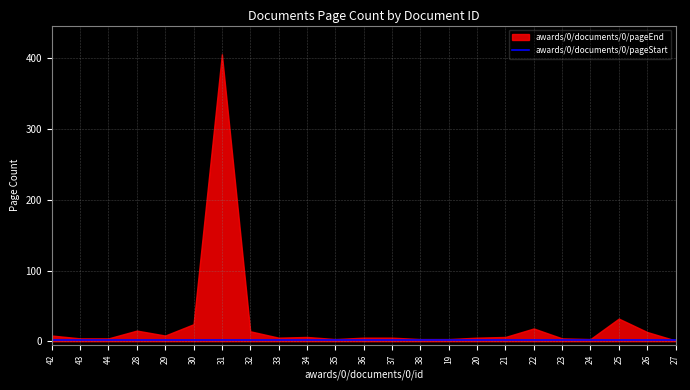

The awards/0/documents/0/pageStart series shows 2 at 27. True or false?

False